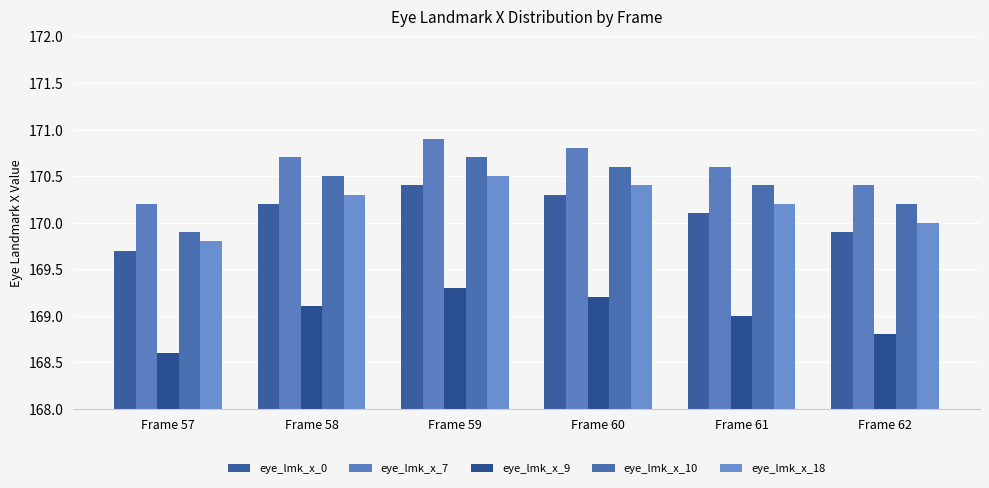

What is the difference between the highest and lowest values at Frame 59?

1.6